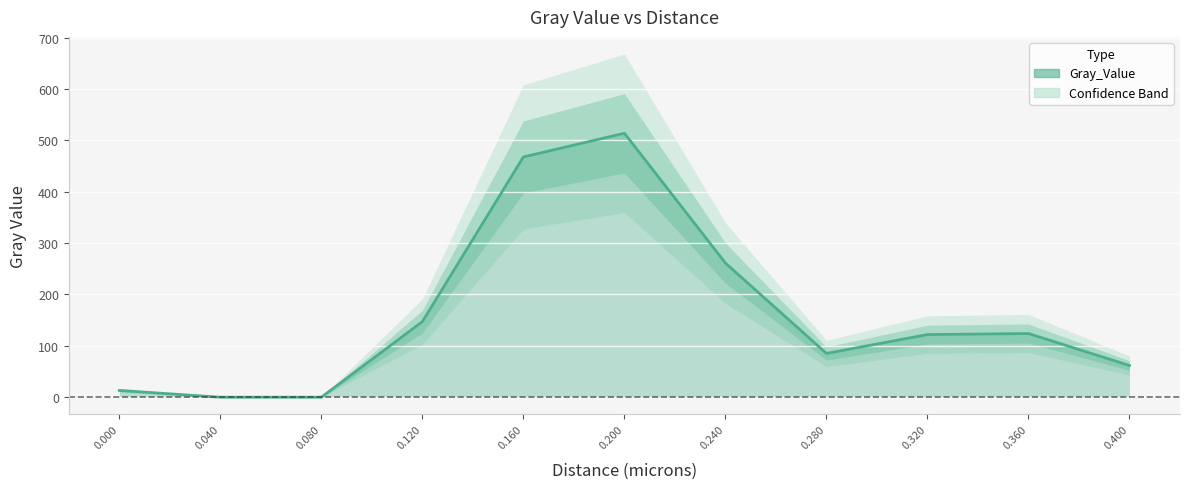

How many series are shown in this chart?

1